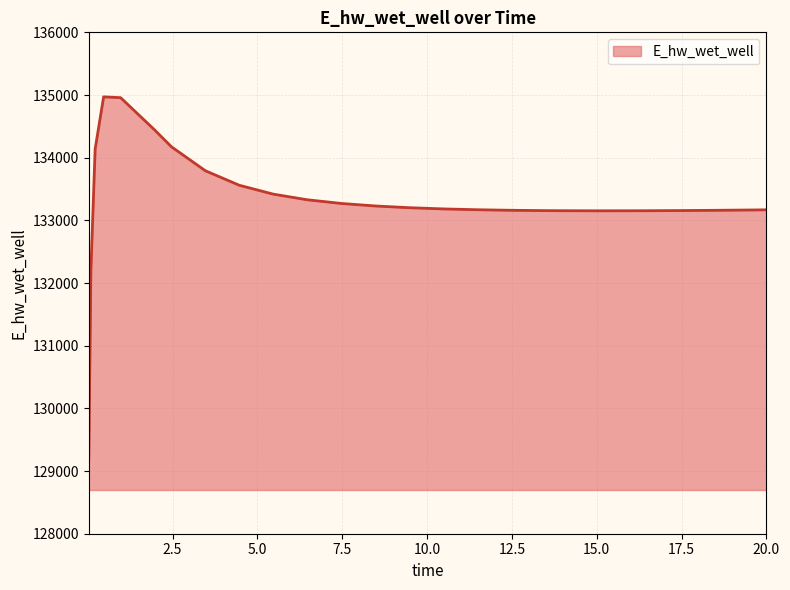

What is the smallest value displayed?

129197.8